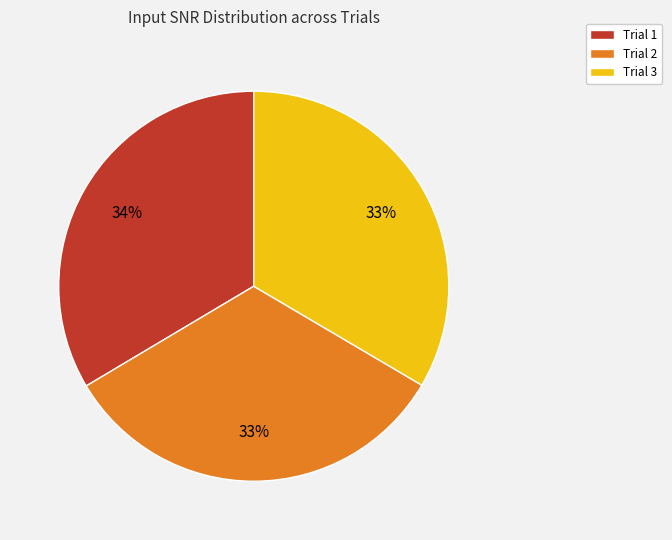

How many slices are in this pie chart?

3